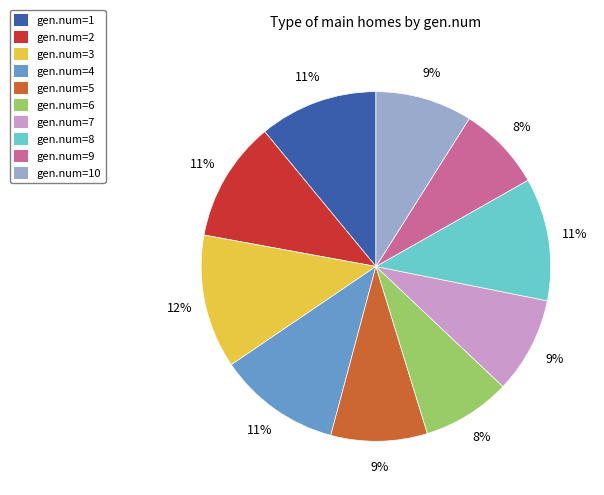

Combined, do gen.num=7 and gen.num=4 account for over 50%?

No